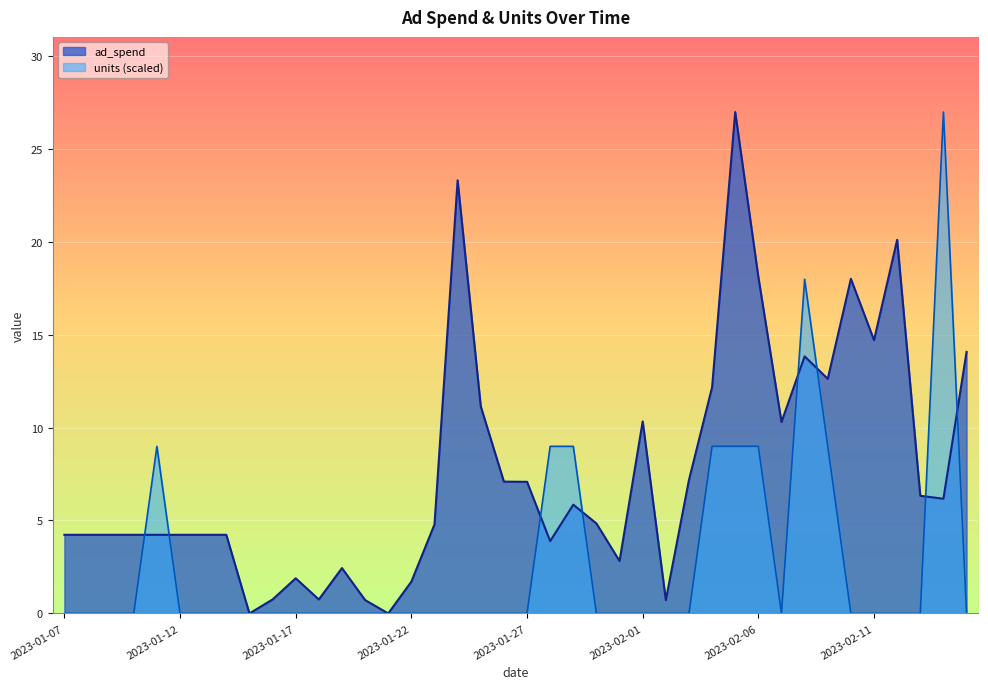

How many lines are shown in the chart?

2